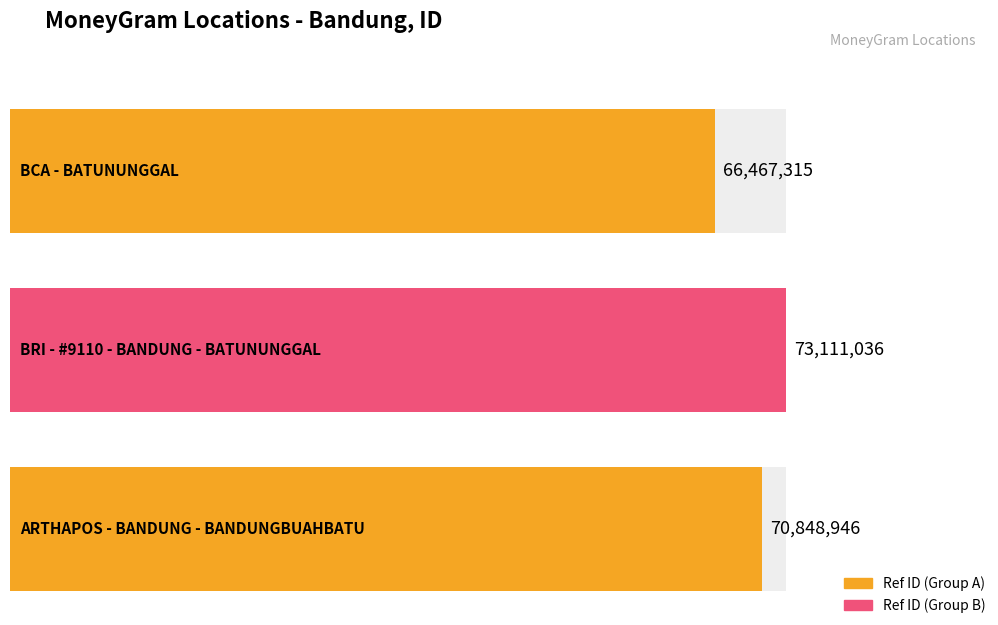

Rank the categories by value from highest to lowest.

BRI - #9110 - BANDUNG - BATUNUNGGAL, ARTHAPOS - BANDUNG - BANDUNGBUAHBATU, BCA - BATUNUNGGAL